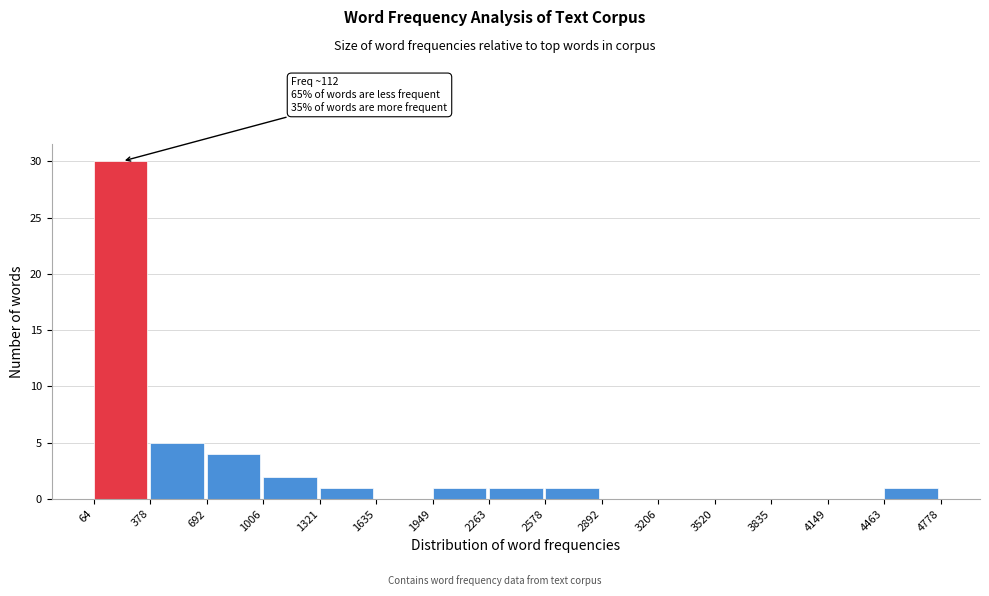

Over which range of the x-axis is the bar tallest?

64 to 378